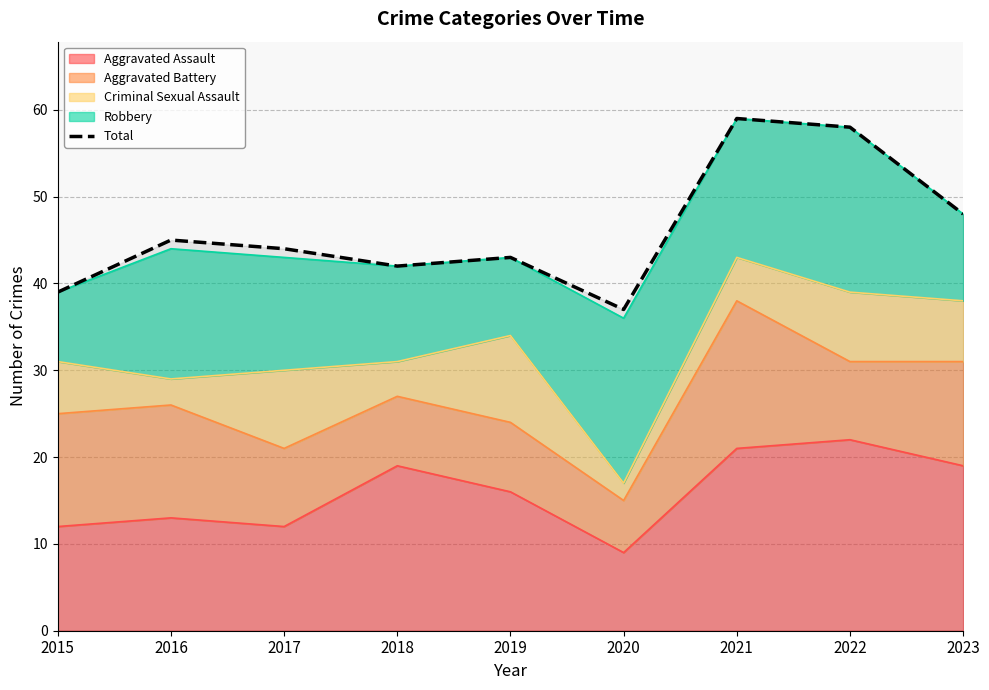

At which label is the value closest to 48?

2023